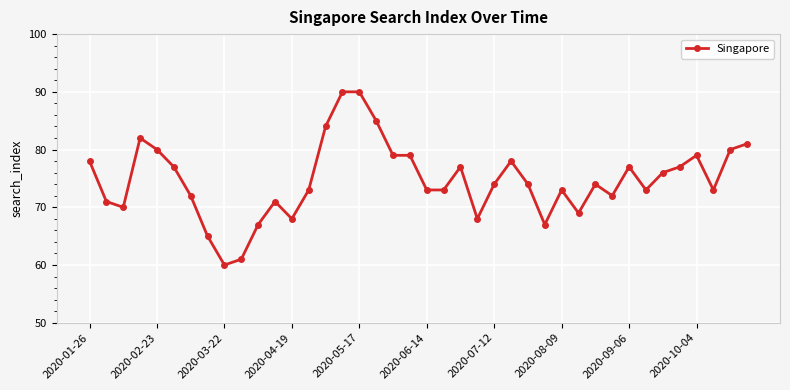

What is the average value?

75